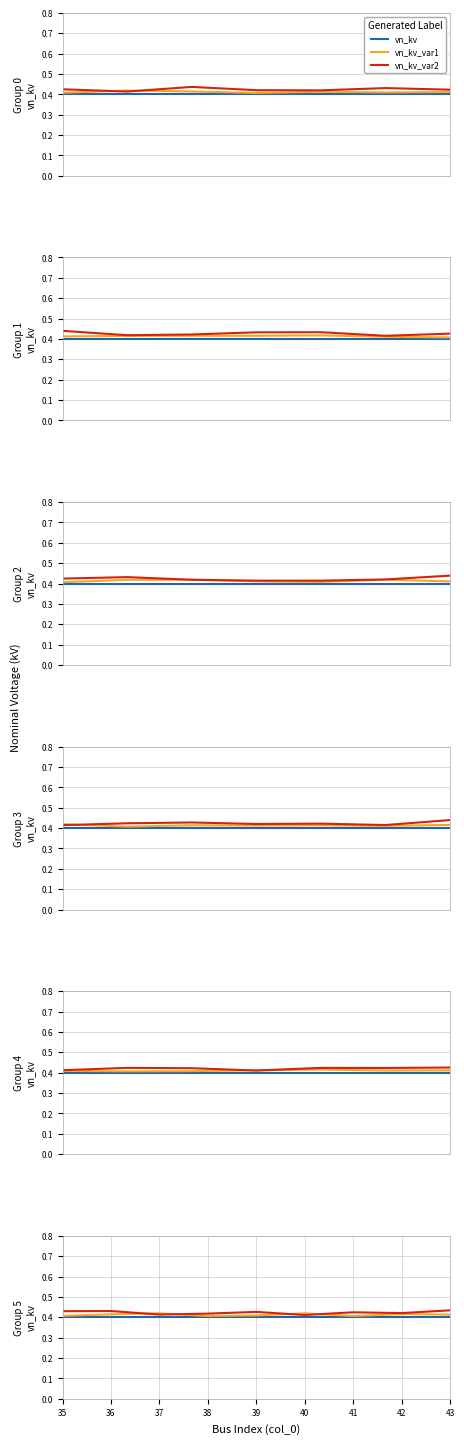

Is it true that vn_kv equals 0.7 at 37?

False